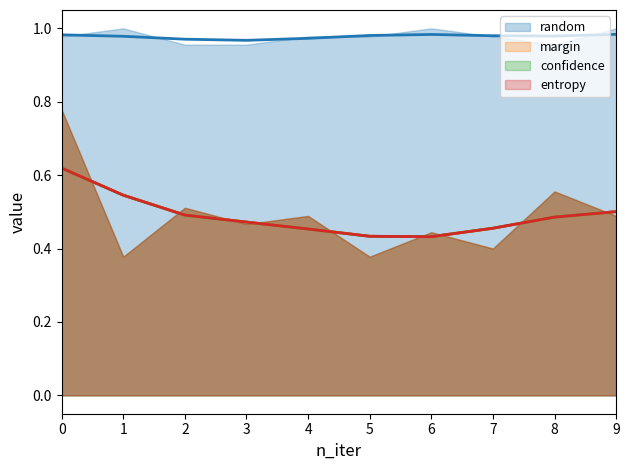

At which label is random closest to 0?

2